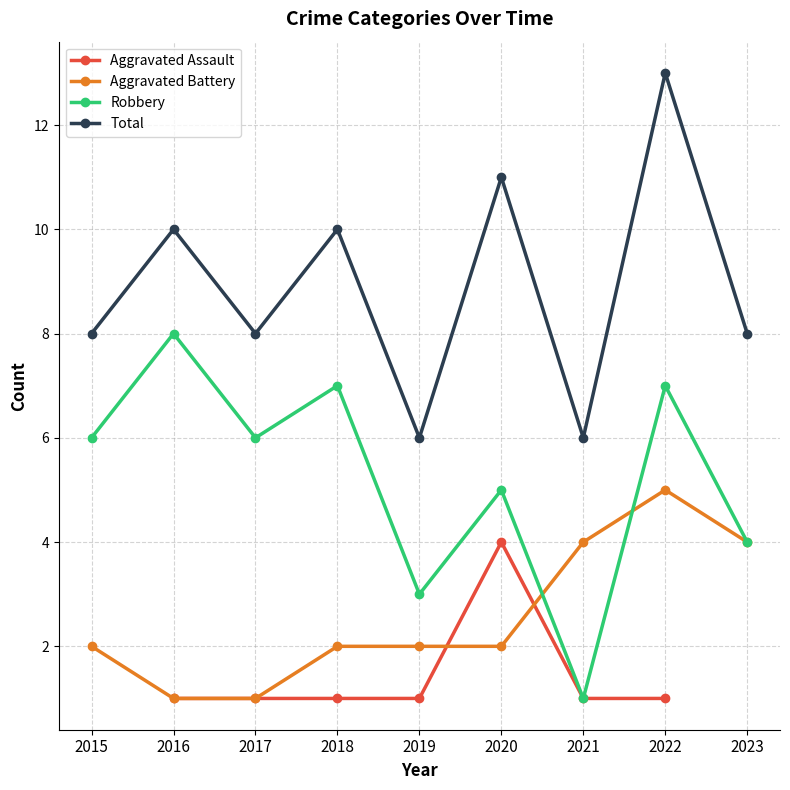

How many lines are shown in the chart?

4